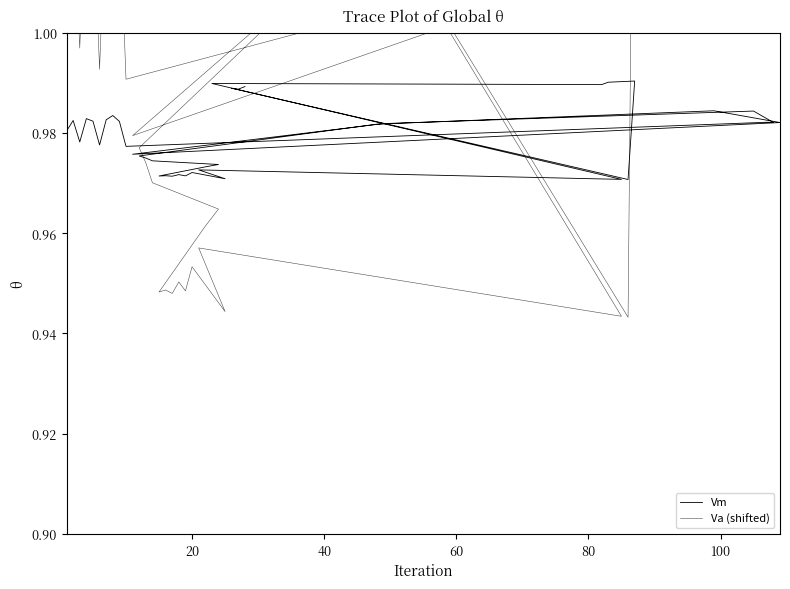

Is the value of Va (shifted) at 13 greater than the value of Vm at 100?

Yes